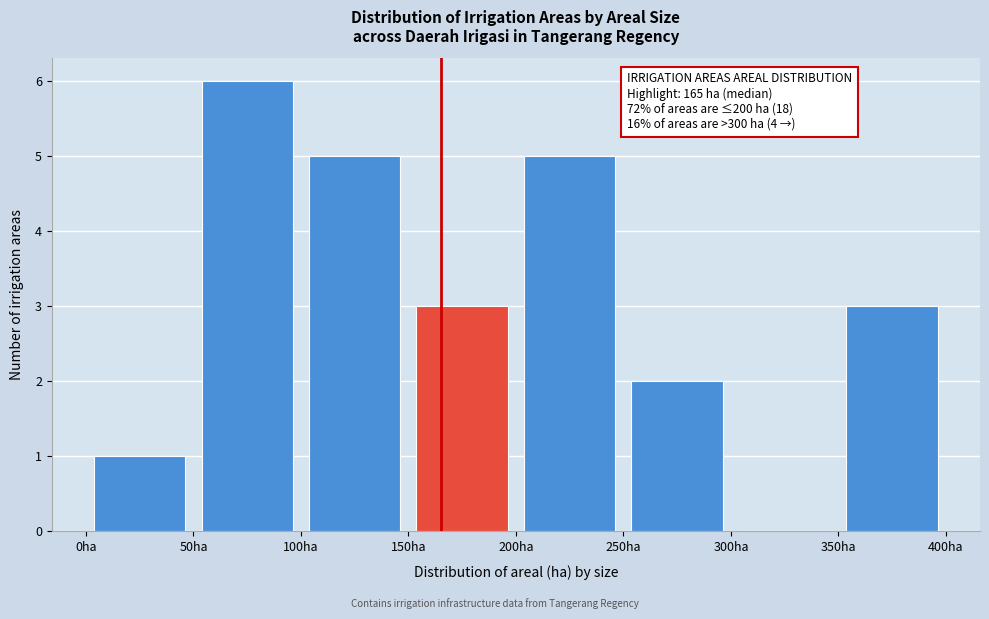

Over which range of the x-axis is the bar tallest?

50 to 100